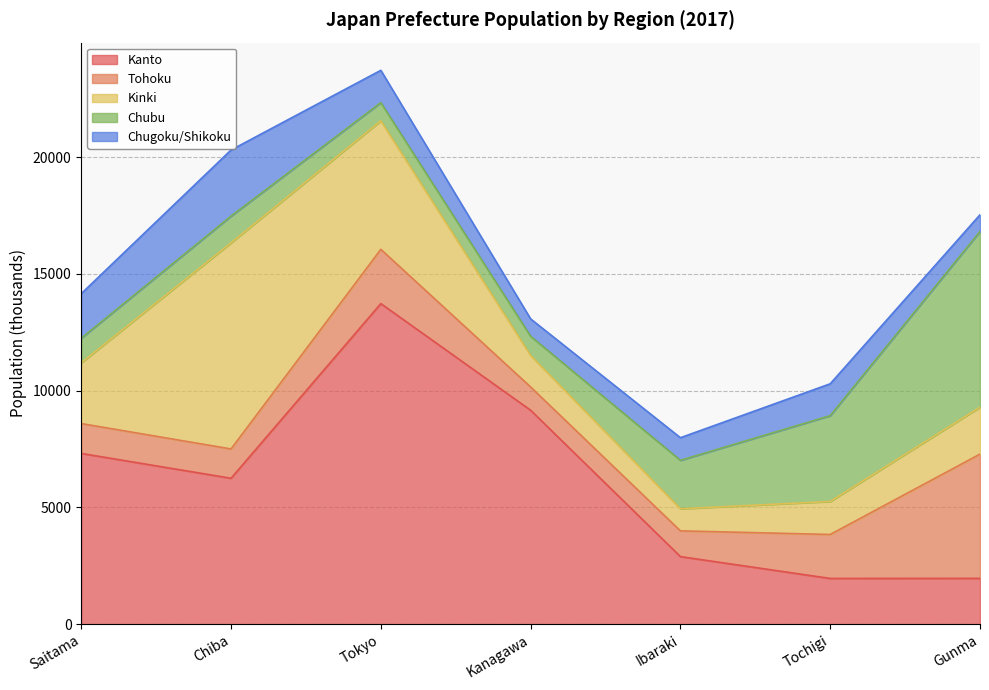

The Tohoku series shows 626 at Tochigi. True or false?

False